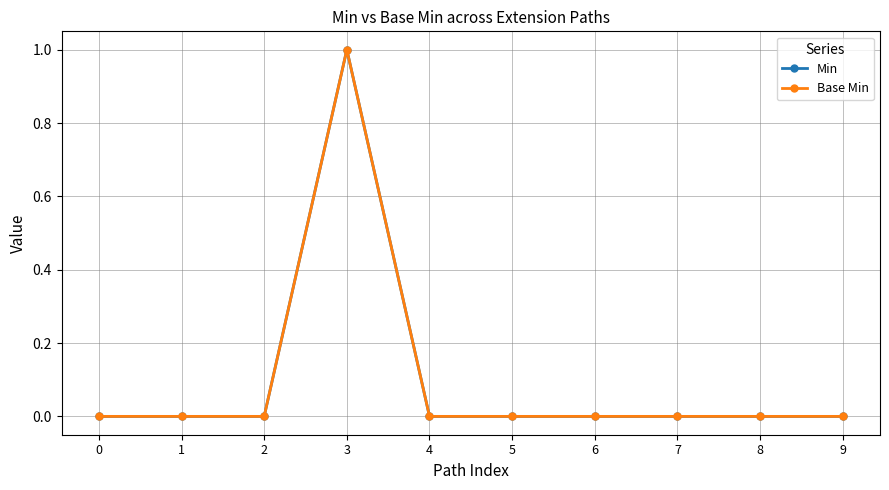

Reading right to left, transcribe all the data shown in this chart.

Min: 9=0	8=0	7=0	6=0	5=0	4=0	3=1	2=0	1=0	0=0
Base Min: 9=0	8=0	7=0	6=0	5=0	4=0	3=1	2=0	1=0	0=0